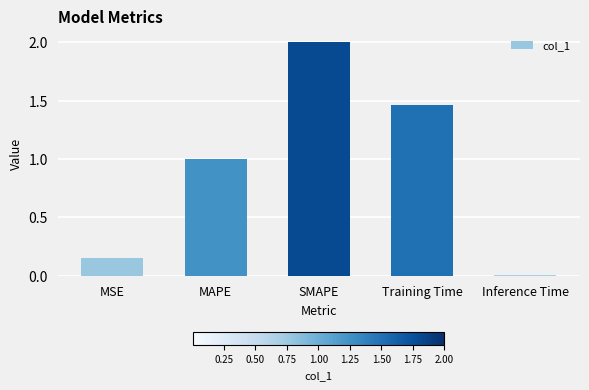

What is the difference between the maximum and minimum values?

2.0